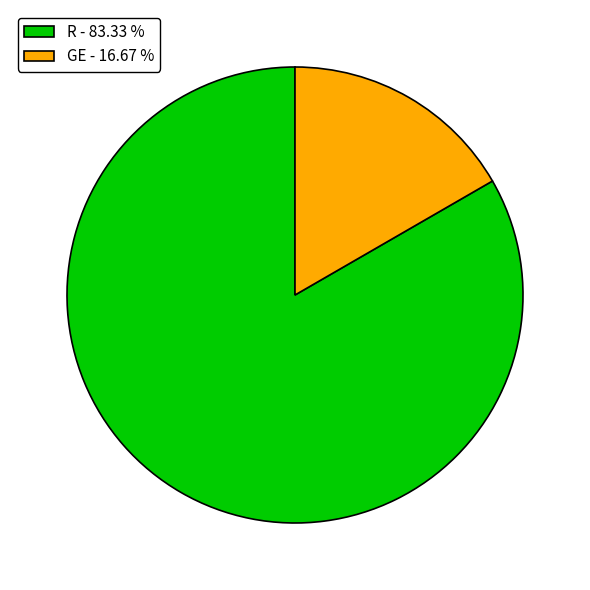

Is there a majority slice in this chart?

Yes